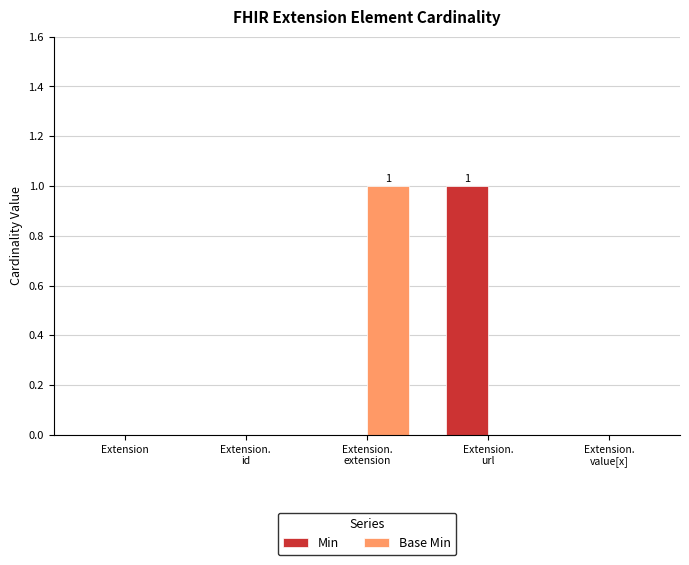

How many groups of bars are there?

5